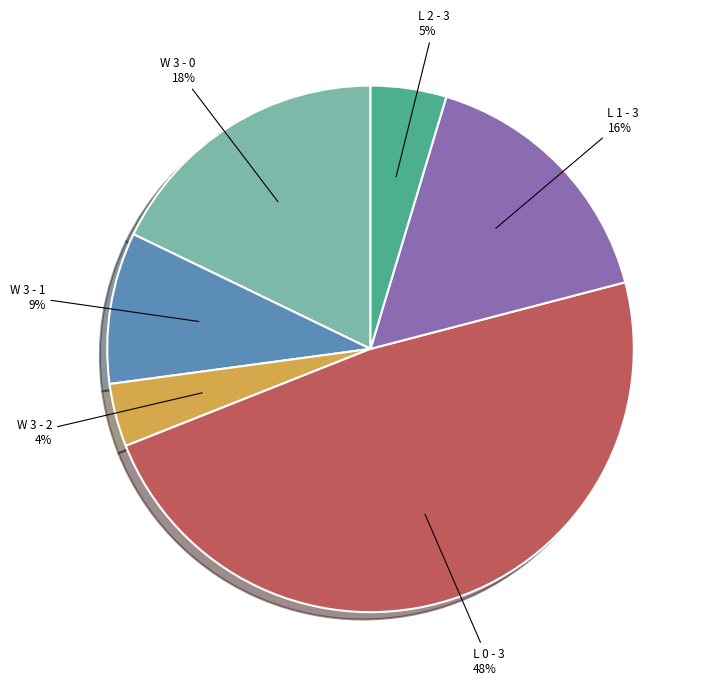

True or false: W 3 - 0 accounts for 18% of the total.

True